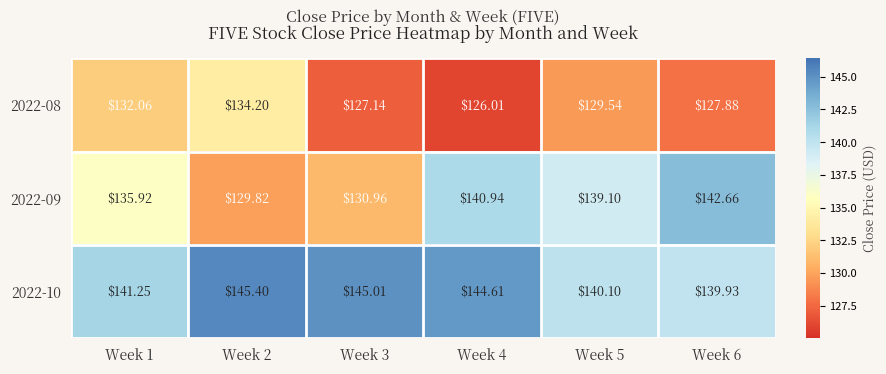

Is the value of 2022-10 at Week 2 greater than the value of 2022-09 at Week 1?

Yes